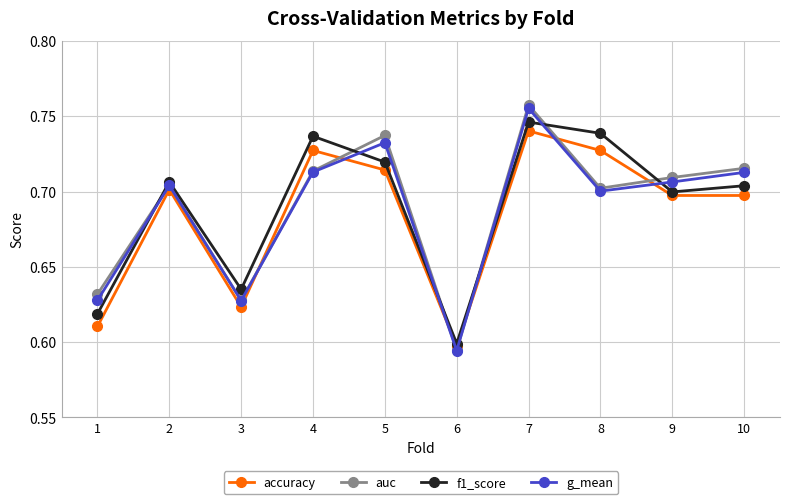

How many times do f1_score and g_mean cross each other?

6